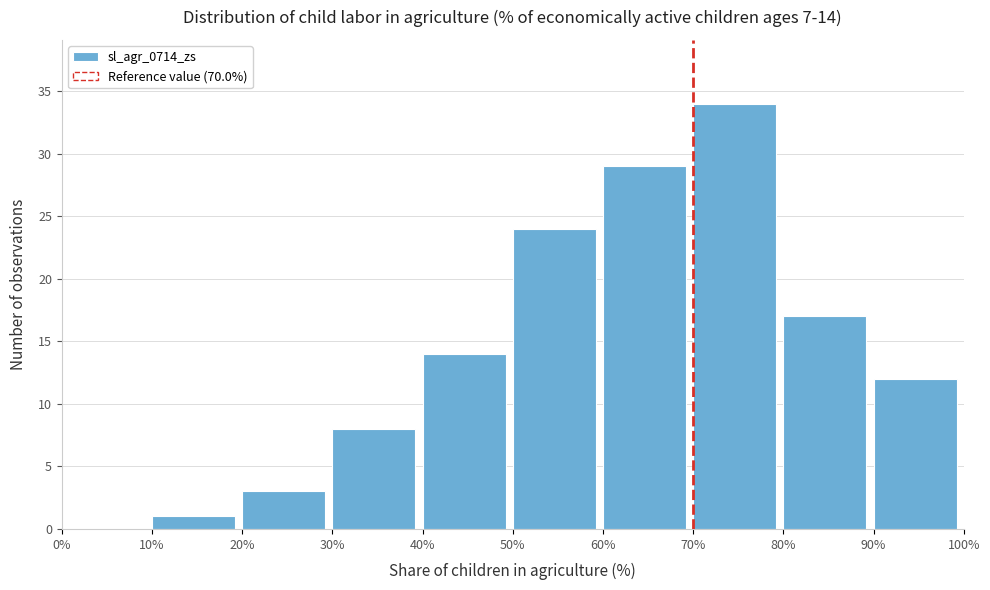

Which range on the x-axis has the tallest bar?

70% to 80%